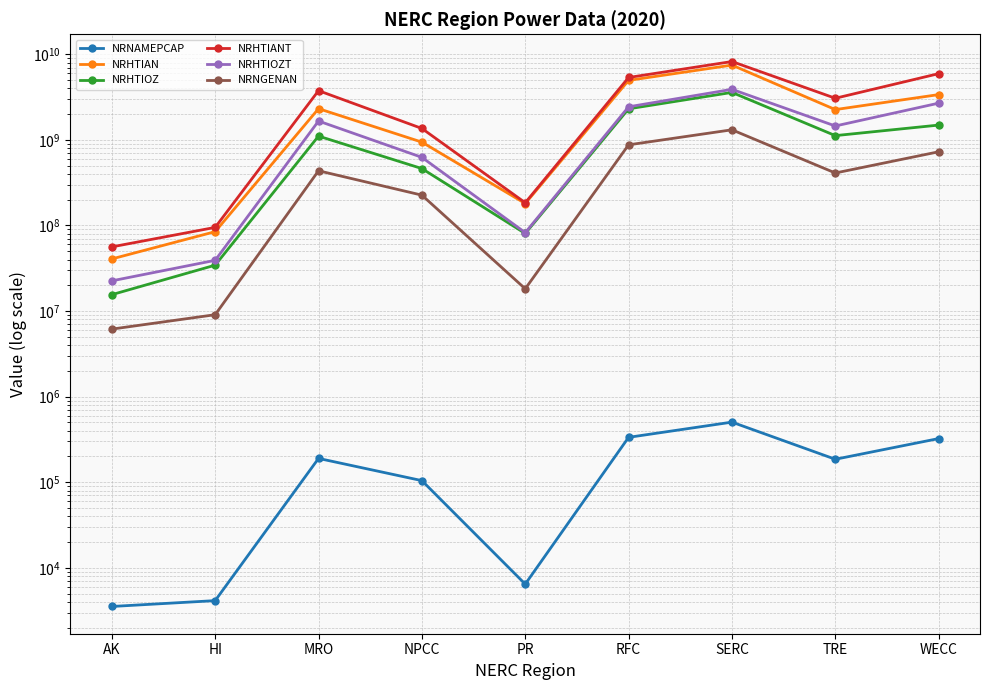

List the labels in order of NRHTIOZT value, smallest first.

AK, HI, PR, NPCC, TRE, MRO, RFC, WECC, SERC